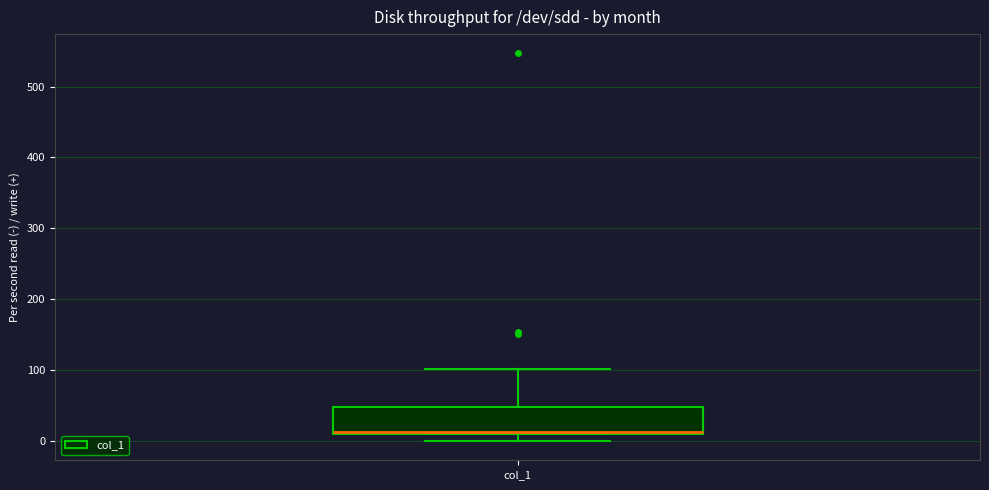

Transcribe this box plot: give where the median line is, the range the box spans, and where the two whiskers end, as read against the y-axis. The values are not printed on the chart, so give them approximately, as read against the axis.

median 10, box 10 to 50, whiskers 0 to 100